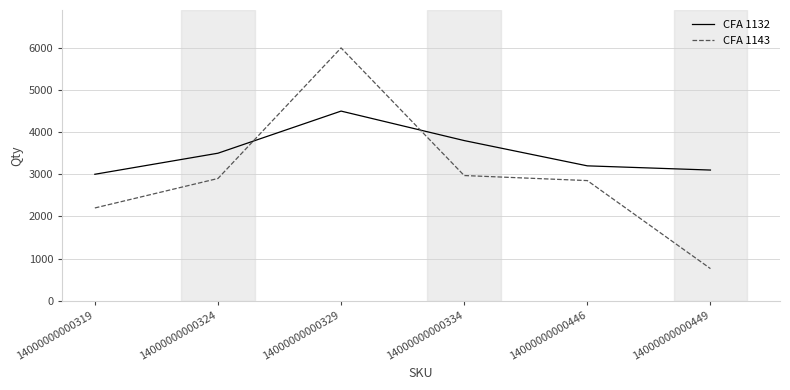

True or false: CFA 1132 has more than 0 interior local peaks.

True